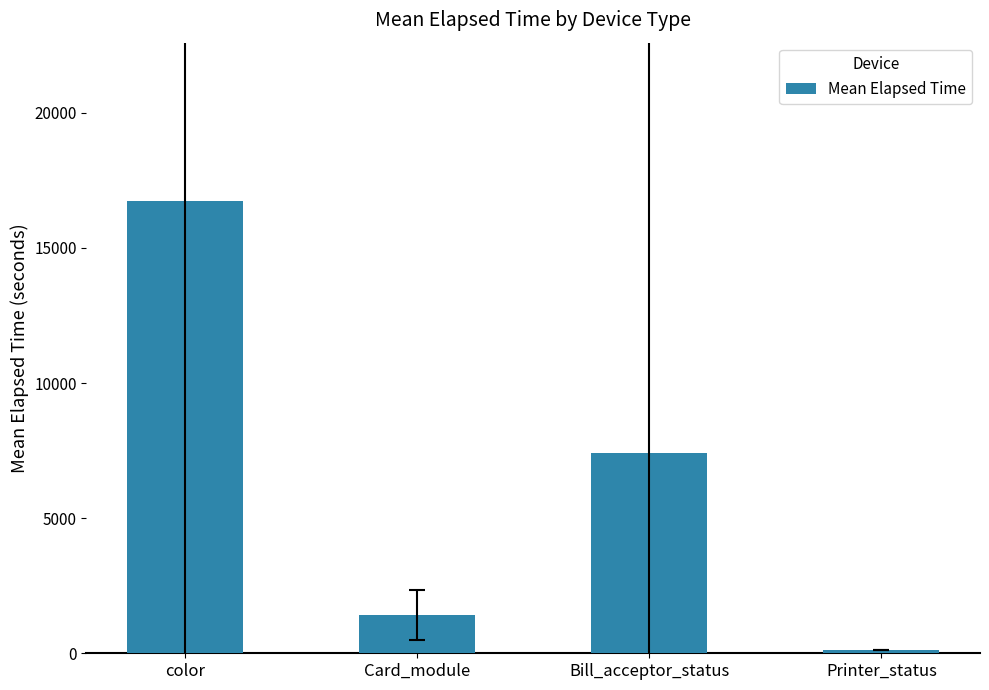

List the labels in order of value, largest first.

color, Bill_acceptor_status, Card_module, Printer_status